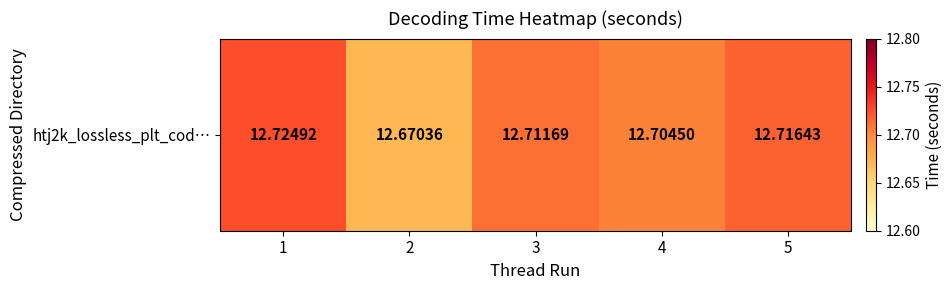

Rank the categories by value from highest to lowest.

1, 5, 3, 4, 2